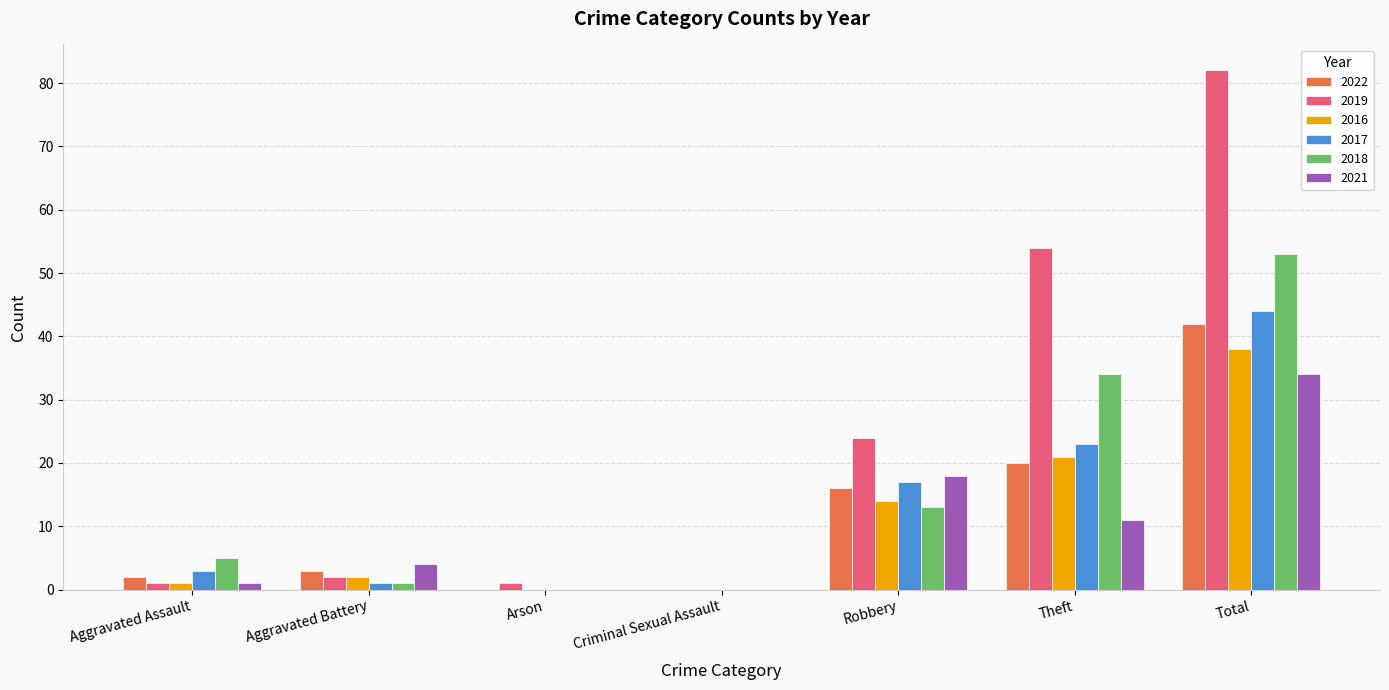

The value of 2019 at Total is 82. True or false?

True